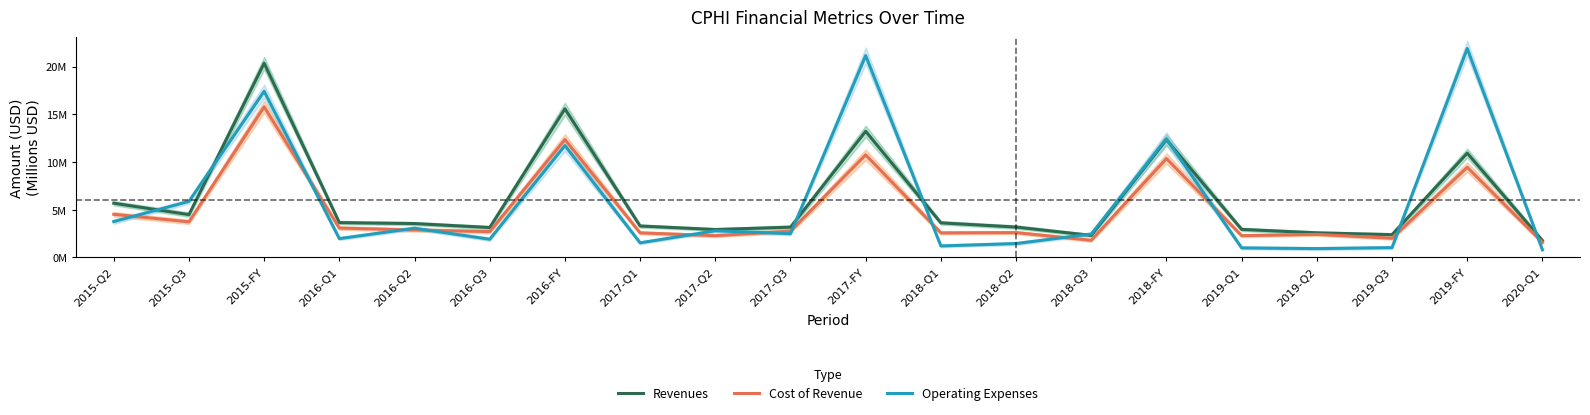

True or false: Cost of Revenue and Revenues cross at least once.

False